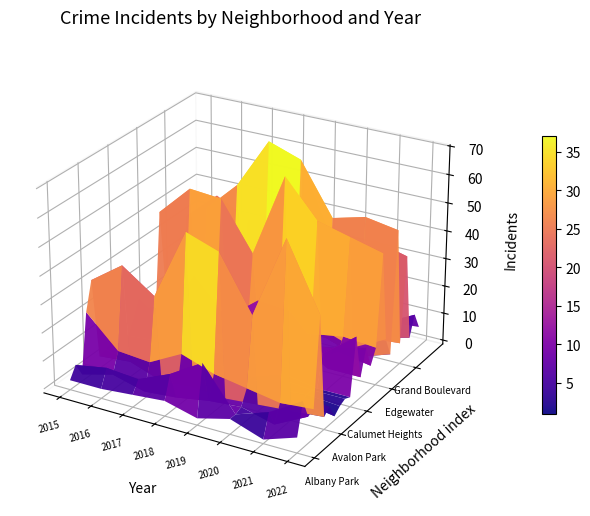

What is the difference between the second highest and second lowest values in the Douglas series?

3